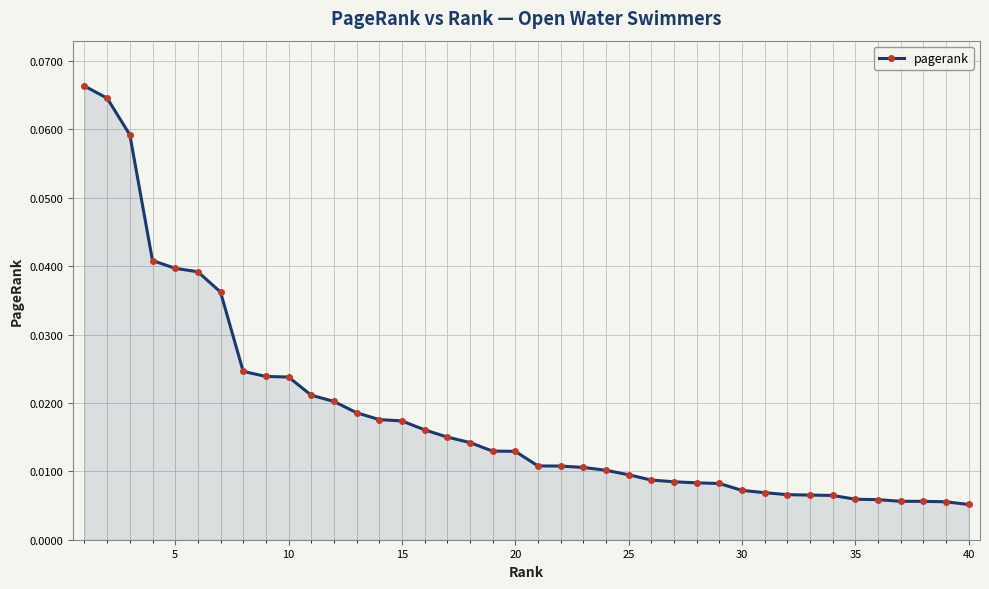

What is the maximum value shown in the chart?

0.1